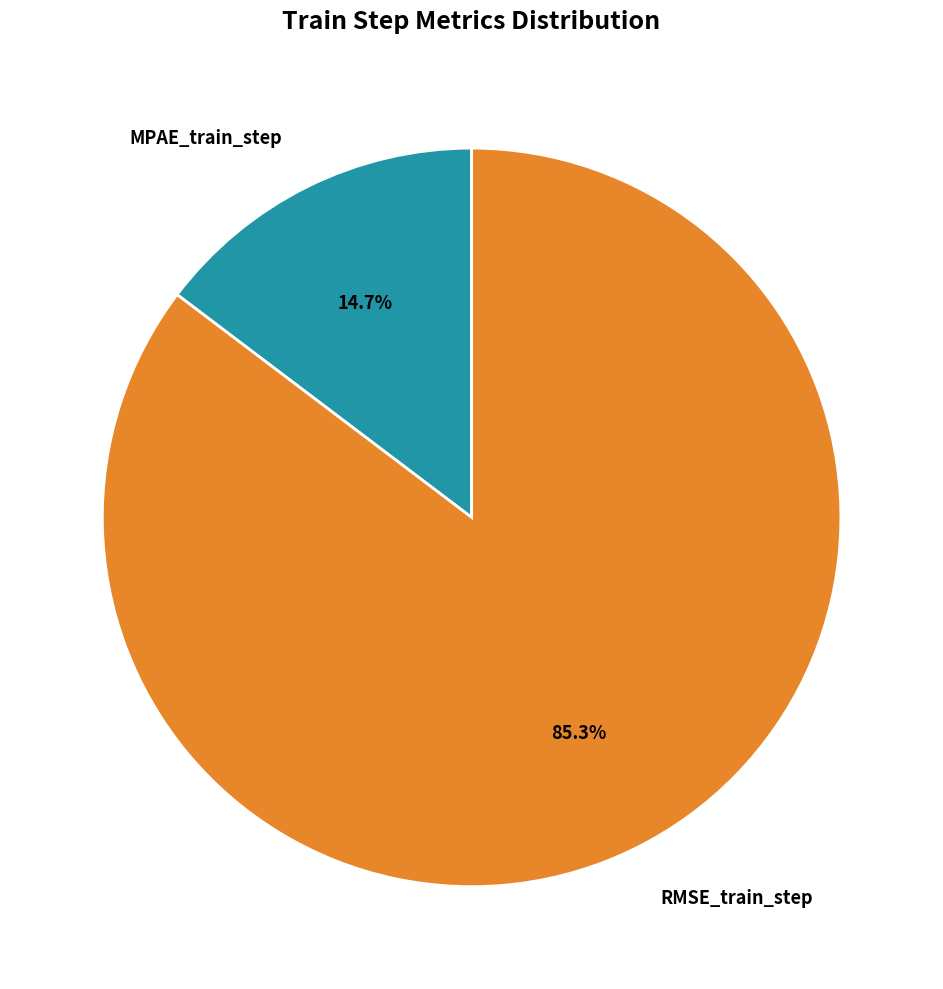

To the nearest percent, what is the difference between the largest and smallest slice percentages?

71%